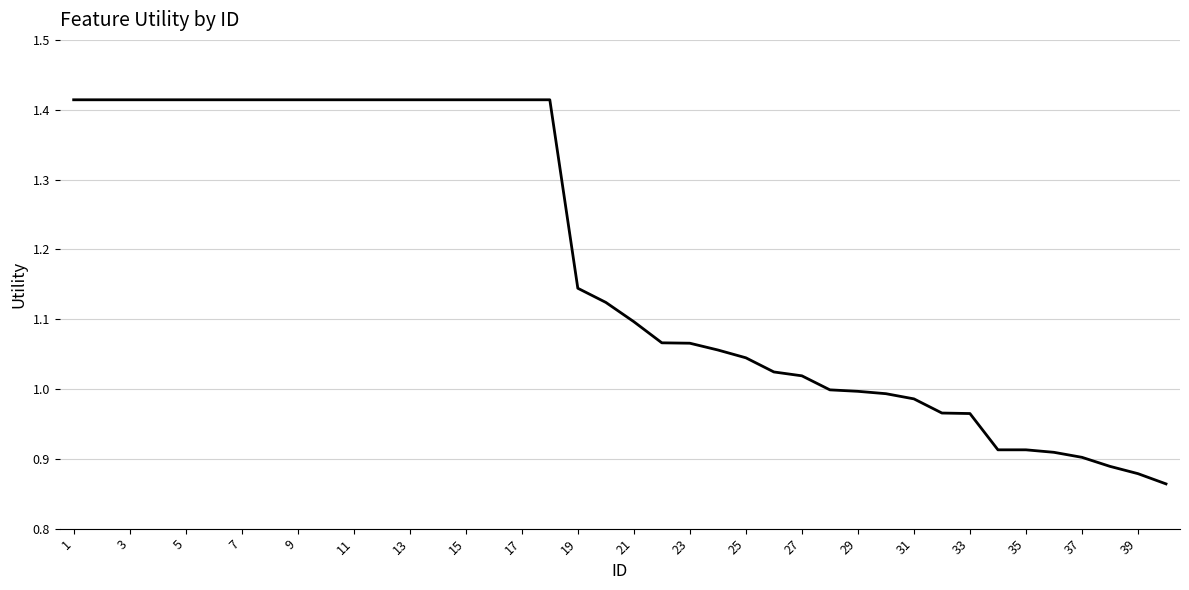

Does the chart have visible grid lines?

Yes